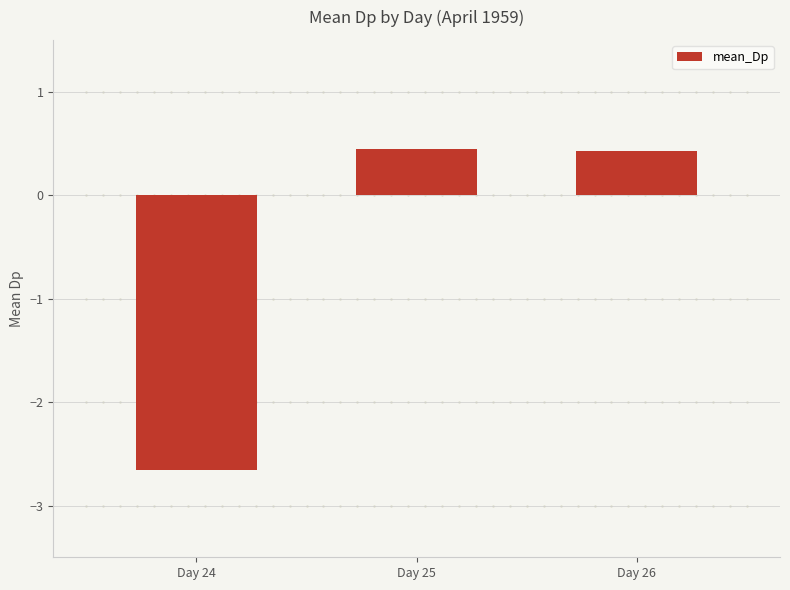

What is the smallest value displayed?

-2.7